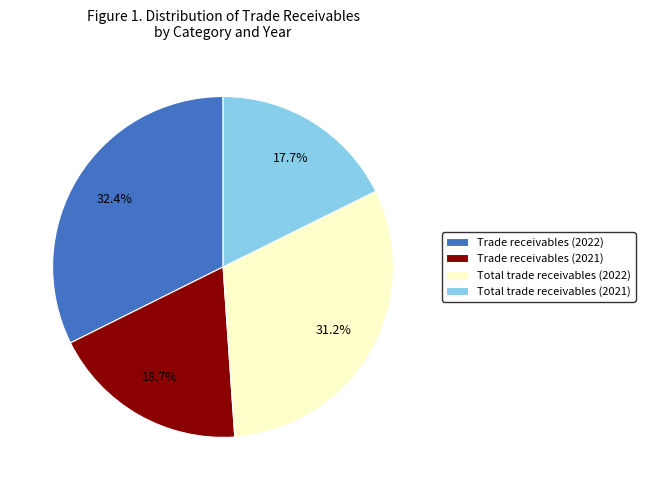

What is the largest slice in the pie chart?

Trade receivables (2022)